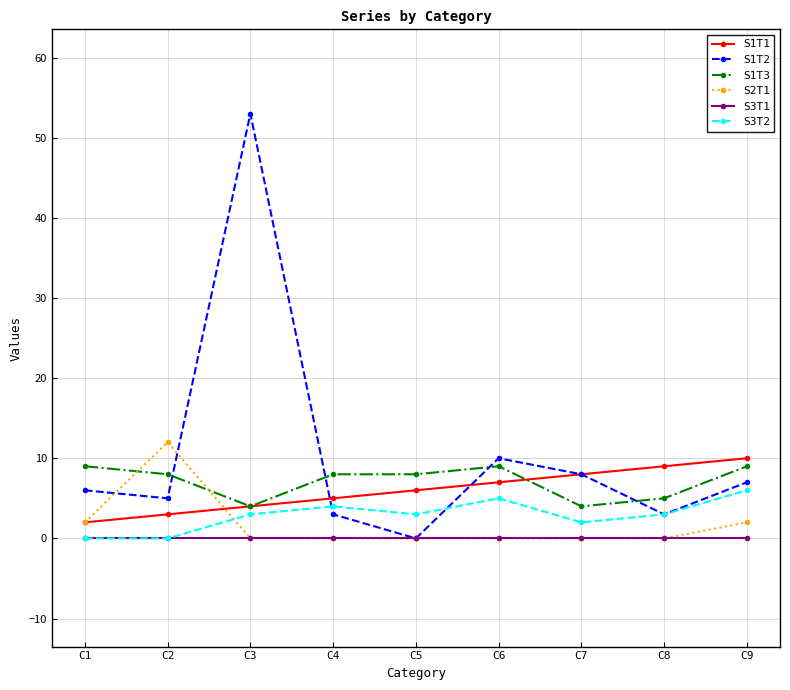

True or false: S3T2 has more than 2 points higher than both neighbors.

False